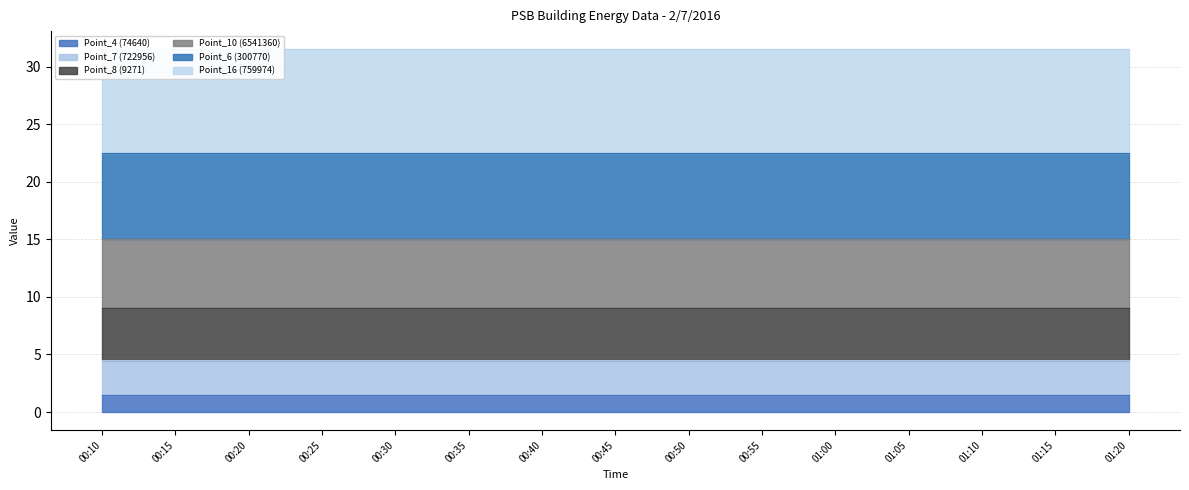

Is it true that Point_4 (74640) equals 1.5 at 01:10?

True